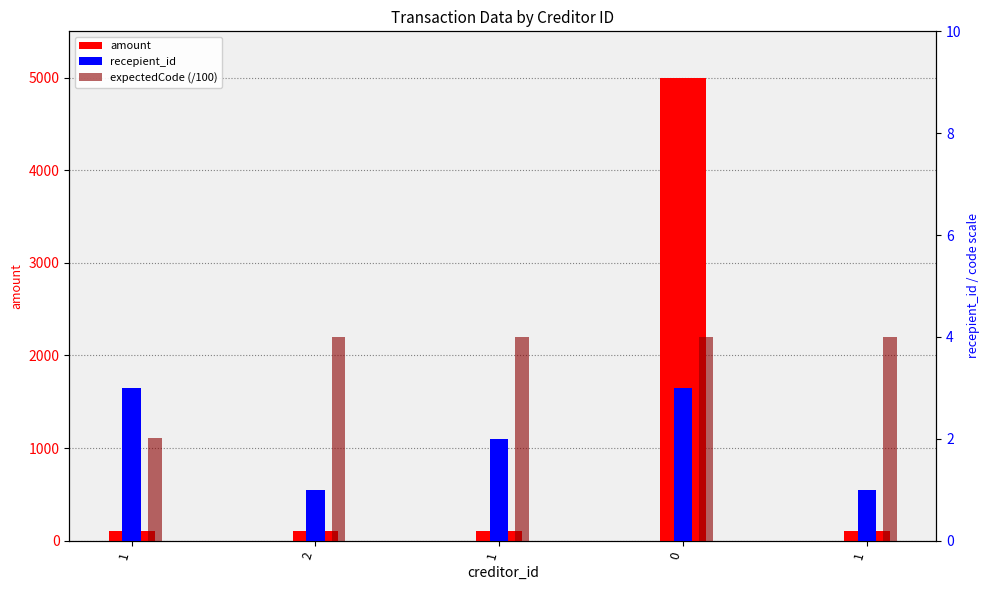

Which series has the widest spread of values?

amount